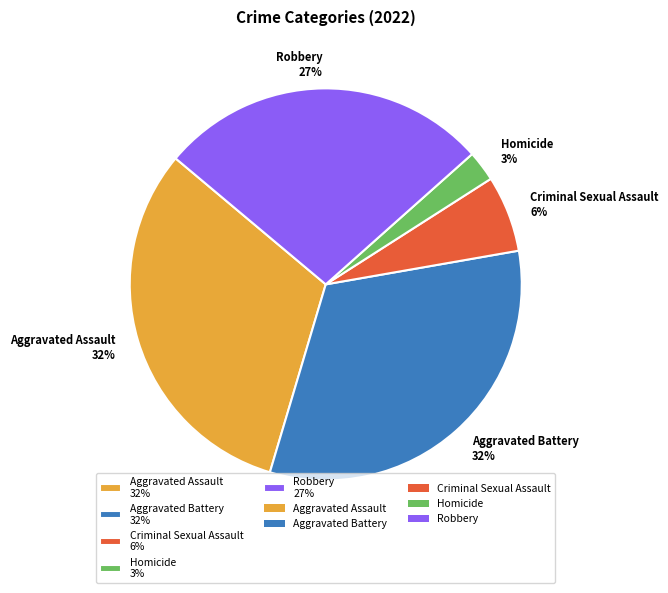

Is there any slice that represents more than half of the pie?

No